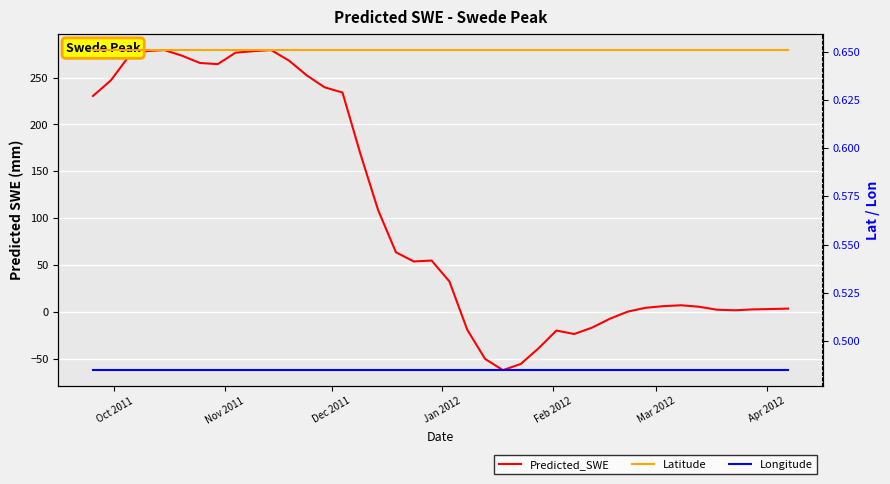

True or false: Longitude has a value of 0.8 at 33.

False